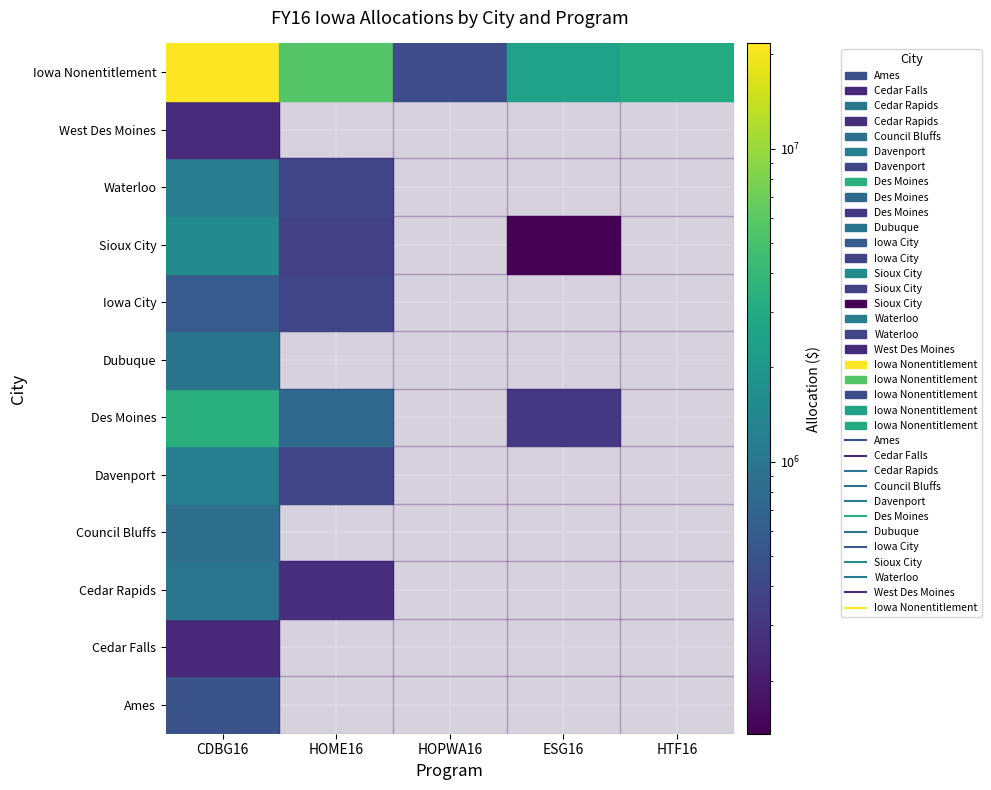

How many values in the Des Moines series exceed 309179?

2